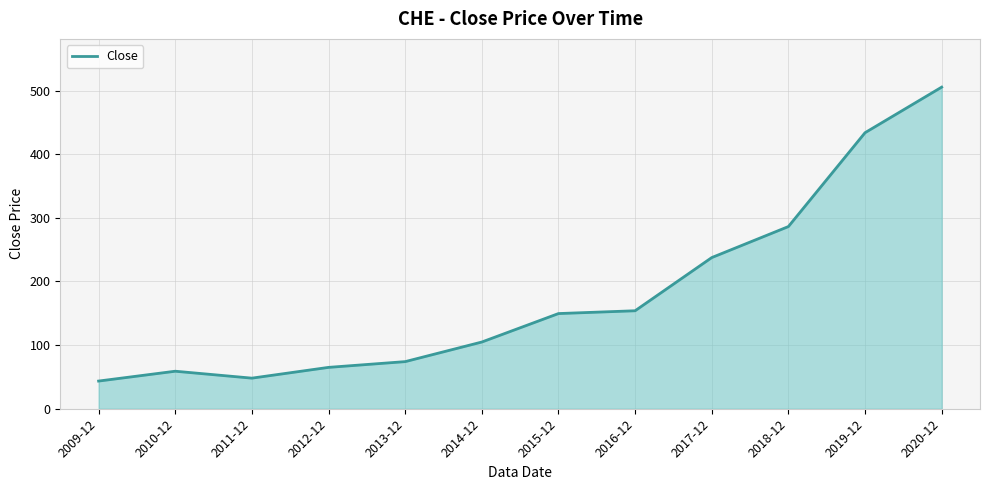

What is the average value?

180.1